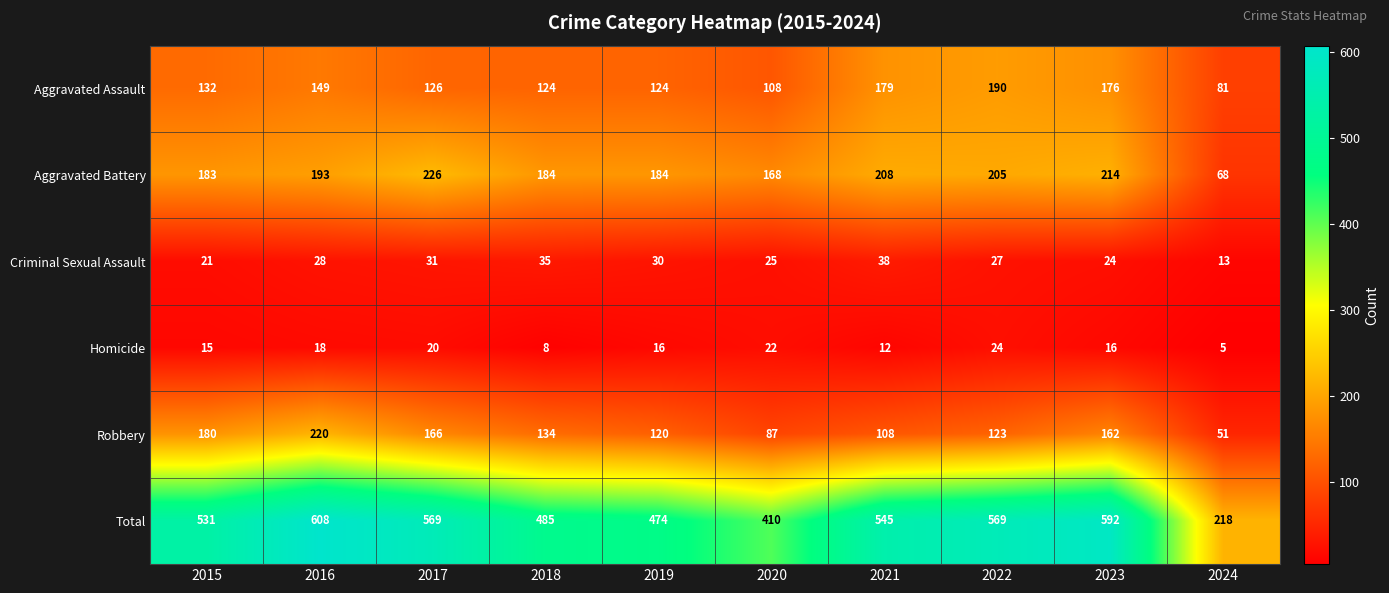

True or false: Criminal Sexual Assault has a value of 28 at 2016.

True